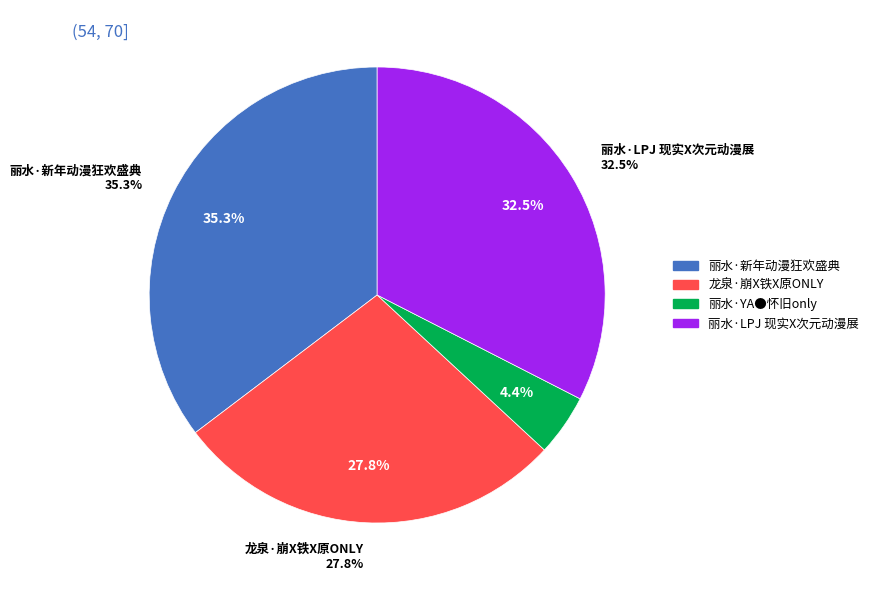

Approximately how many times larger is the value at 丽水·新年动漫狂欢盛典 compared to 龙泉·崩X铁X原ONLY?

1.3